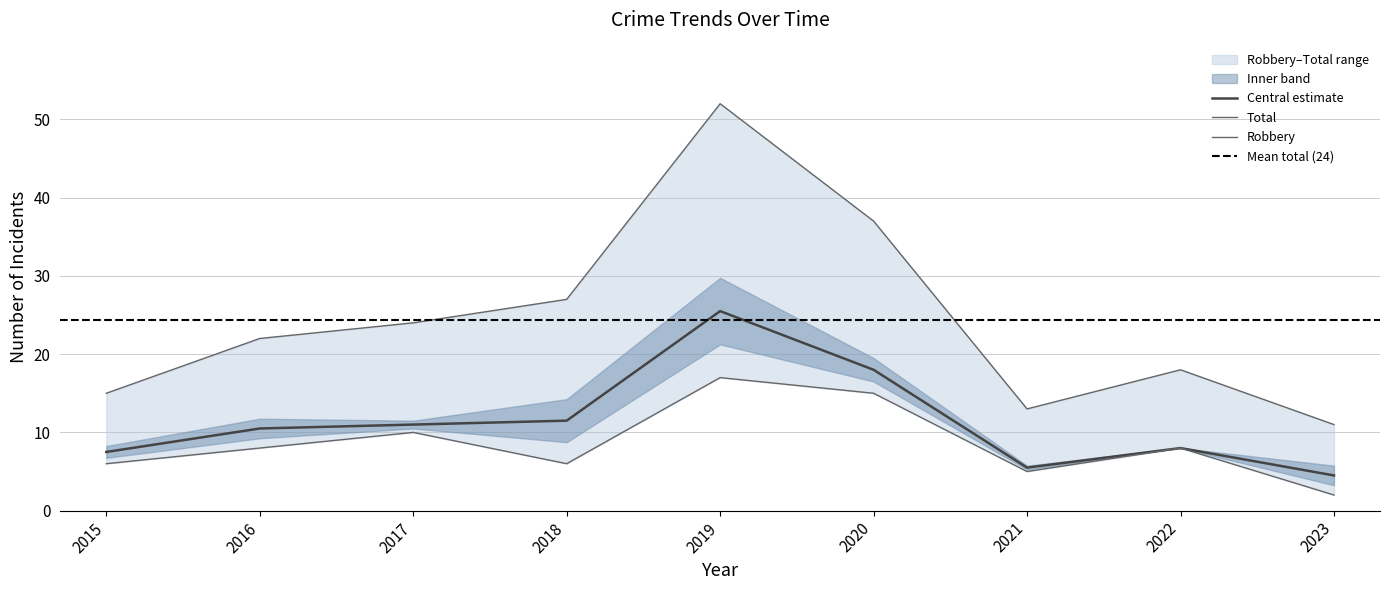

What is the greatest value displayed?

52.0